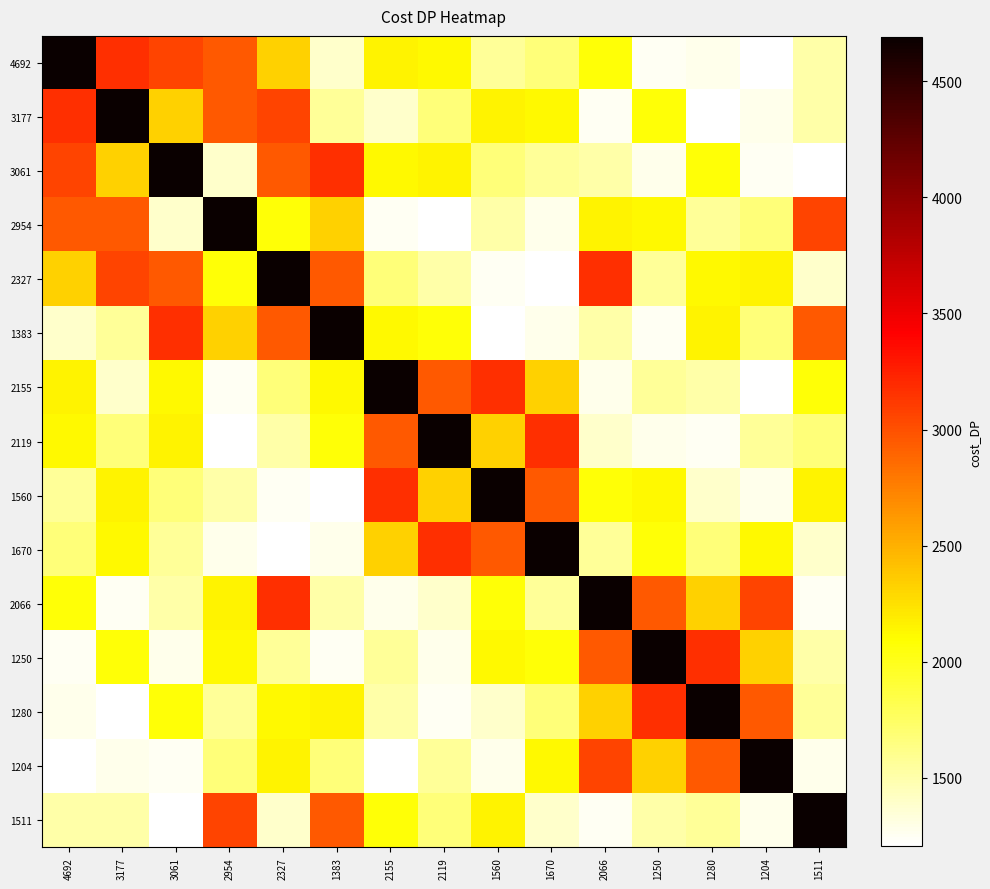

What is the total value across all series at 1280?

30908